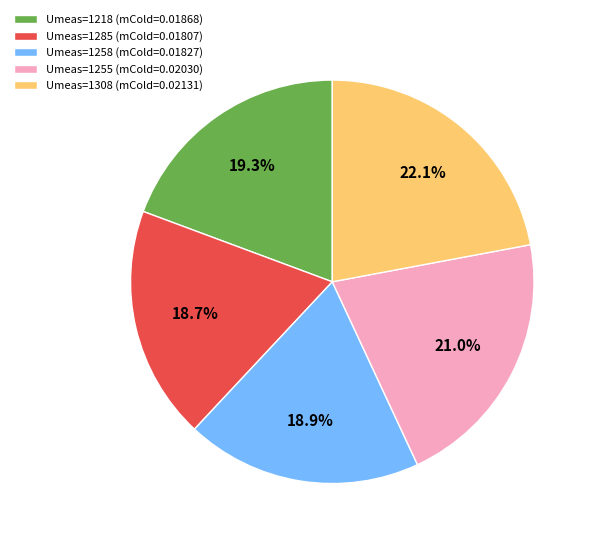

Is there a majority slice in this chart?

No